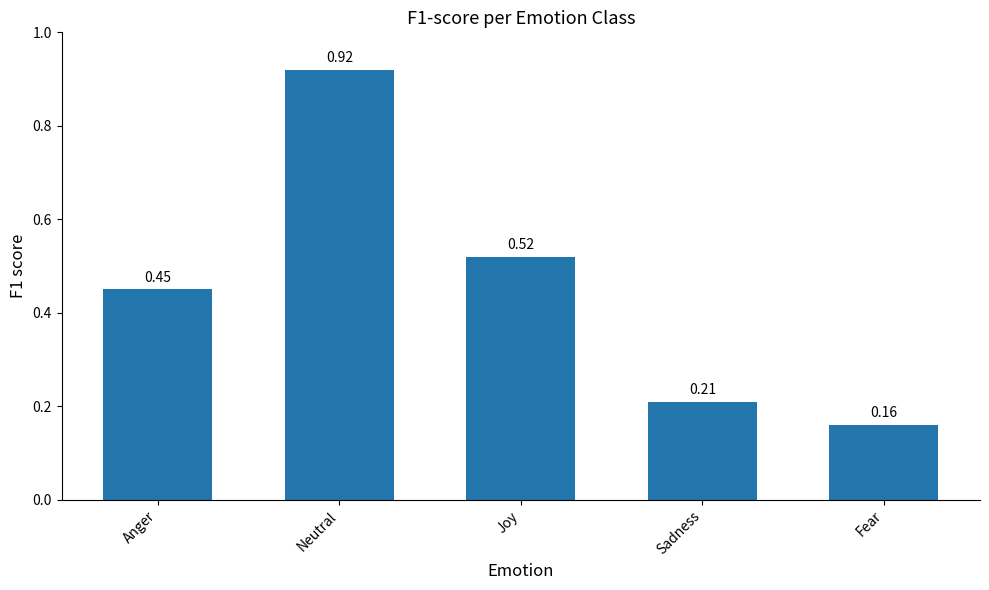

Which label corresponds to the smallest value in the chart?

Fear